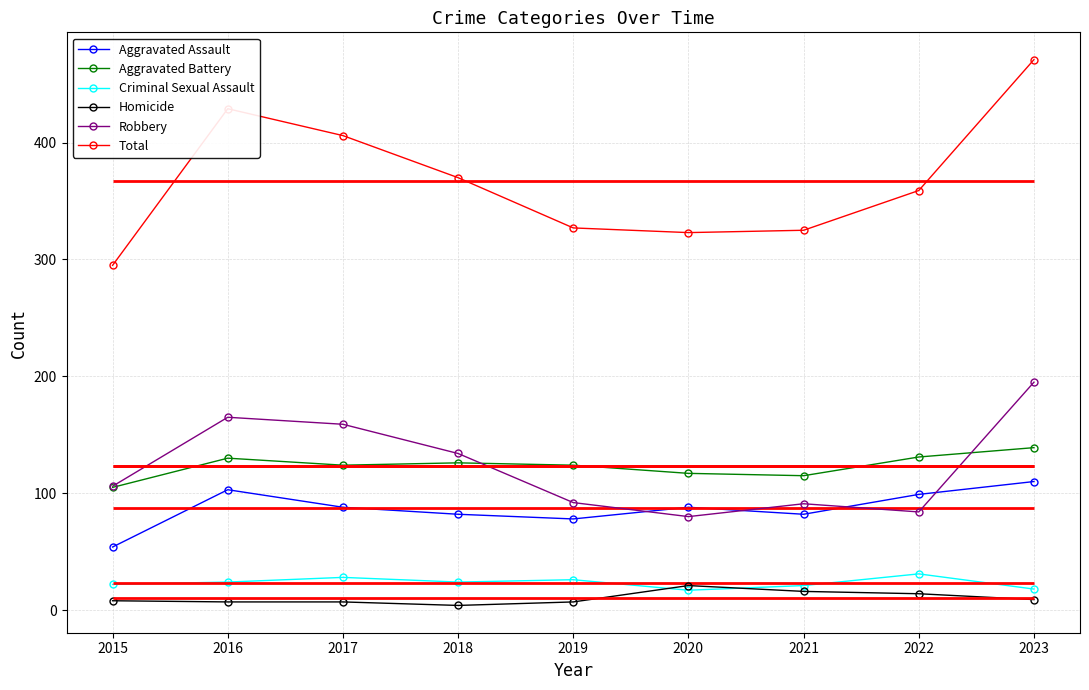

What is the value of the Criminal Sexual Assault point at the 2nd from the left?

24